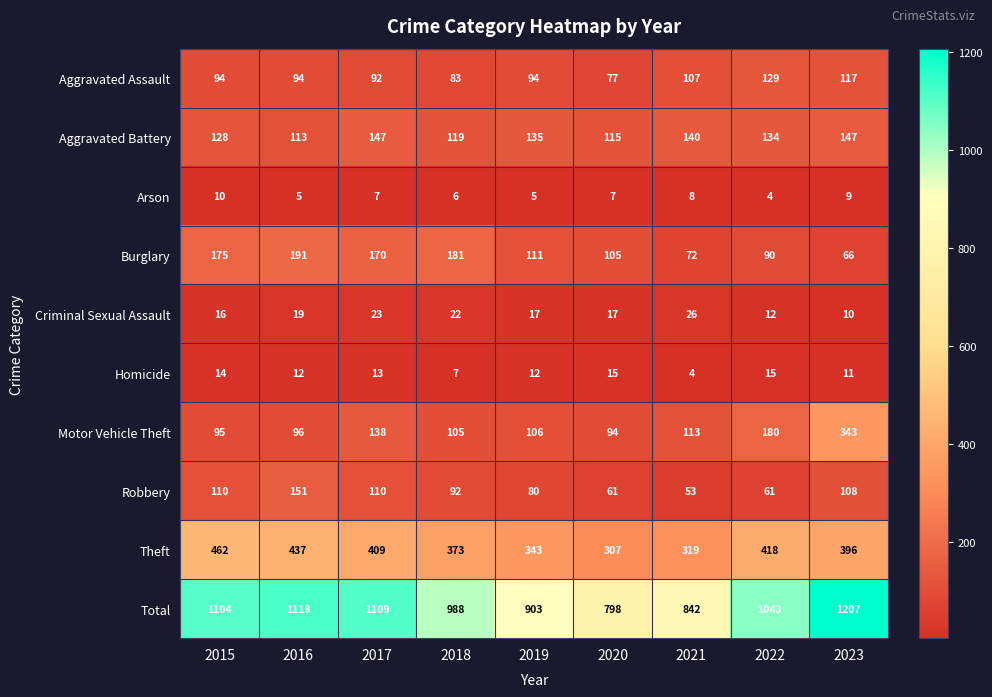

What is the total value across all series at 2019?

1806